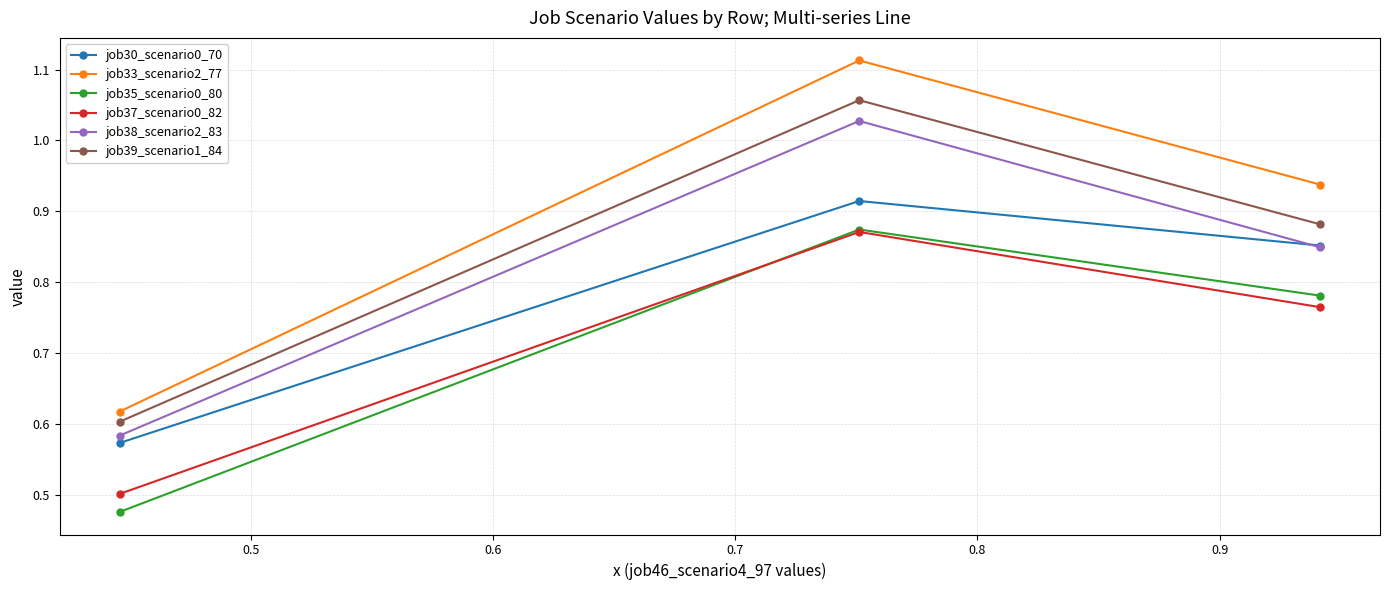

Does the chart have visible grid lines?

Yes